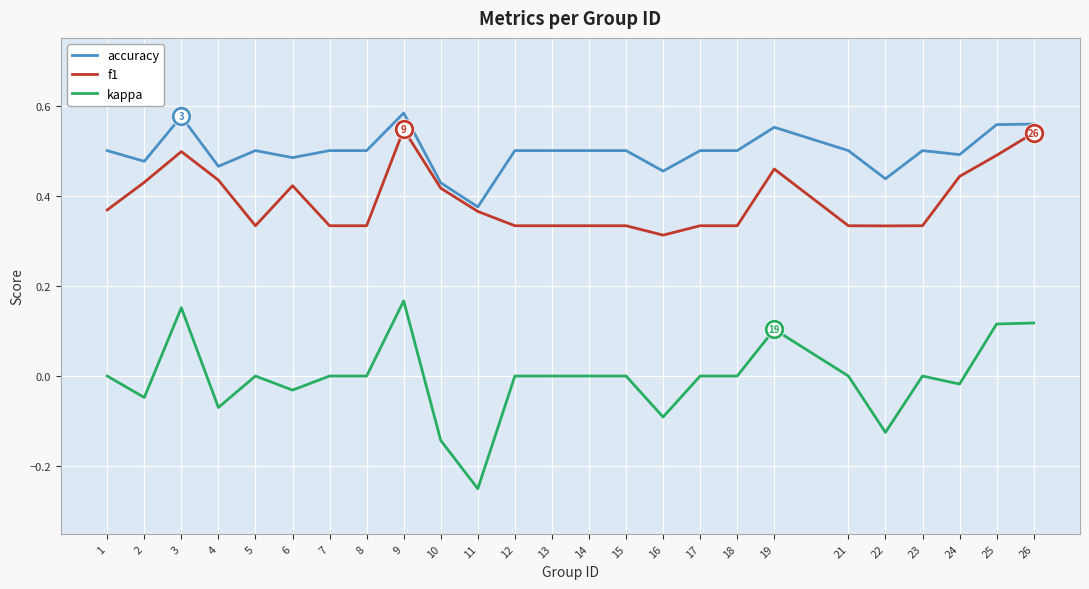

What is the total value across all series at 12?

0.8